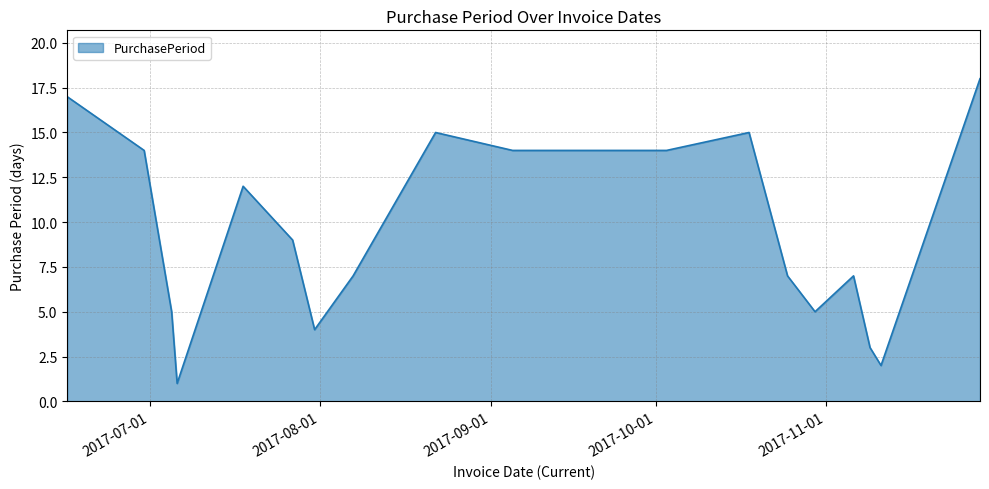

What is the difference between the maximum and minimum values?

17